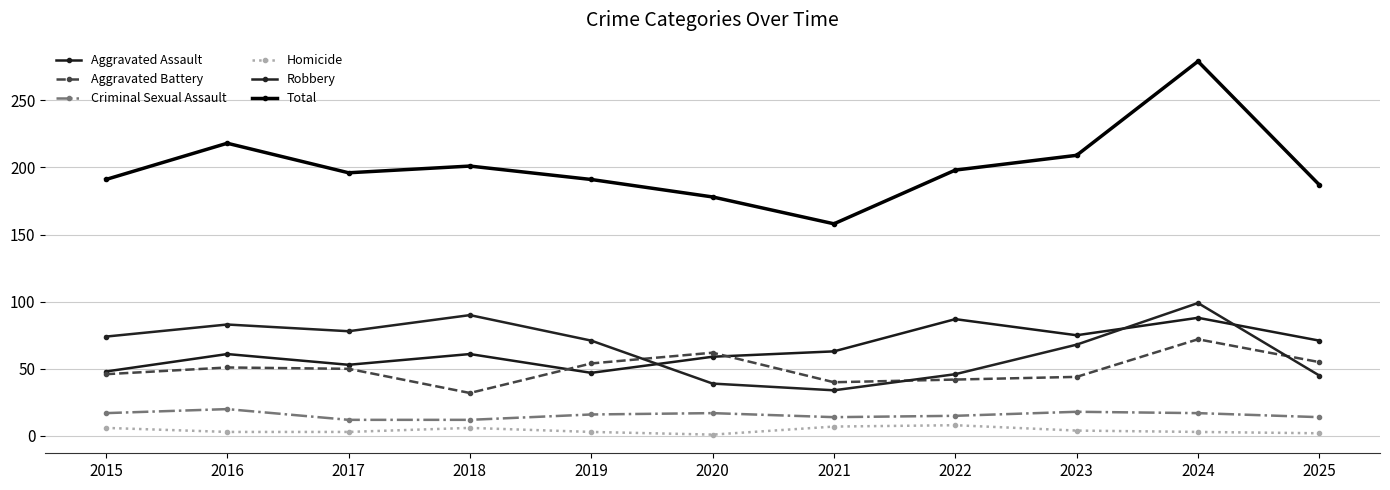

True or false: Aggravated Battery and Criminal Sexual Assault intersect in this chart.

False